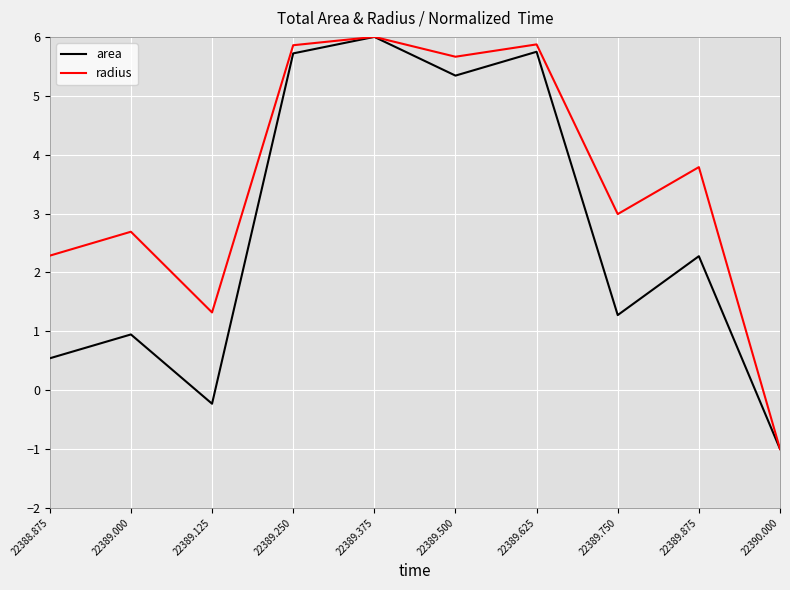

How many lines are shown in the chart?

2